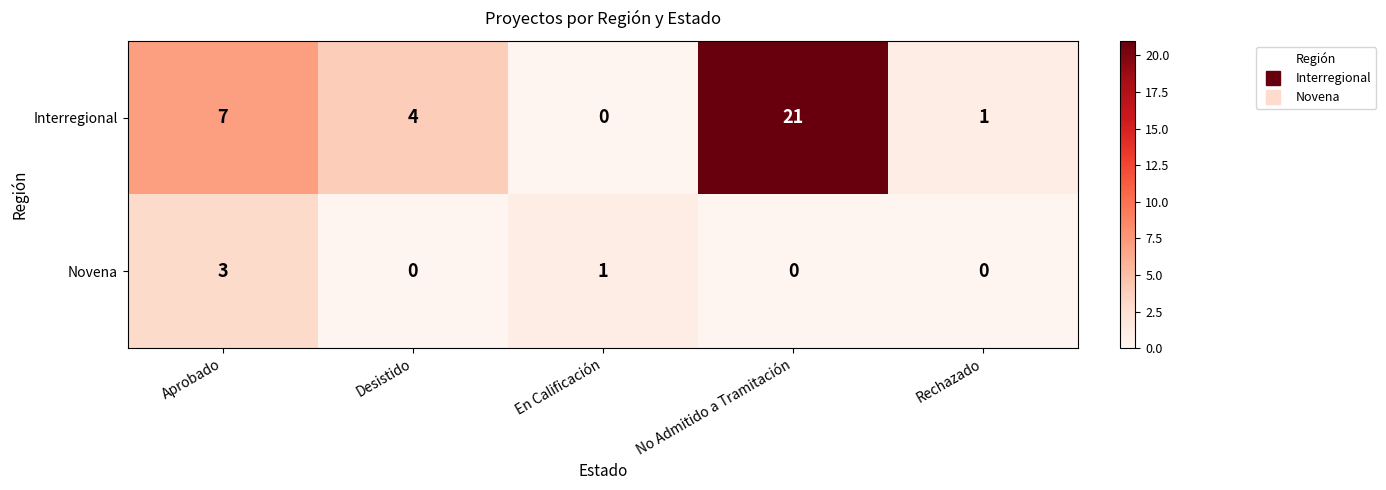

What is the sum of the Interregional values at No Admitido a Tramitación and Aprobado?

28